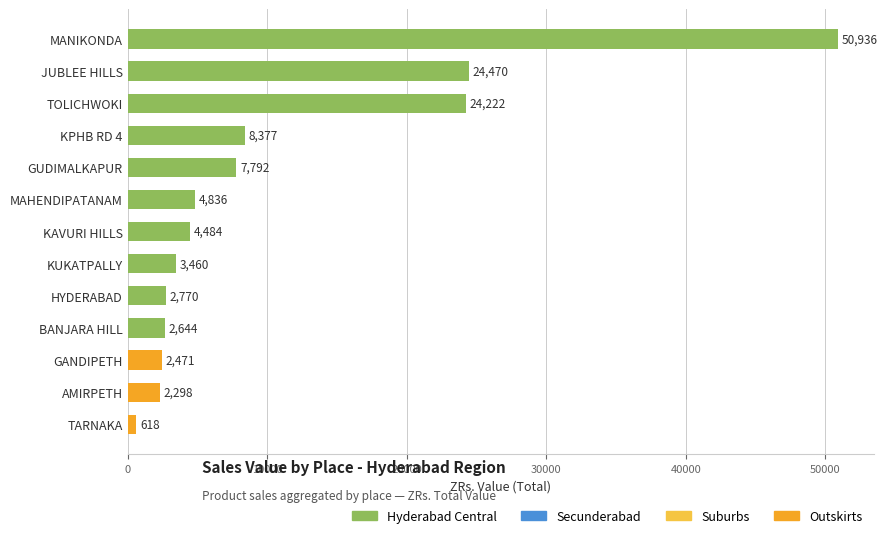

Which label corresponds to the smallest value in the chart?

TARNAKA